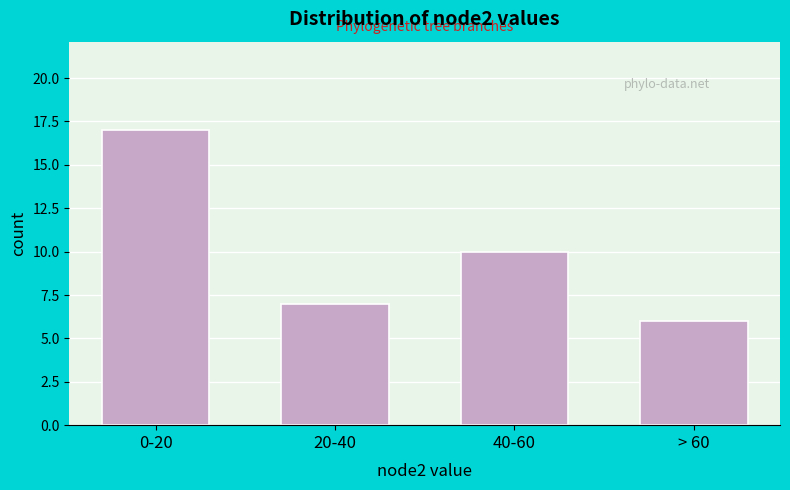

Reading right to left, transcribe all the data shown in this chart.

> 60=6	40-60=10	20-40=7	0-20=17